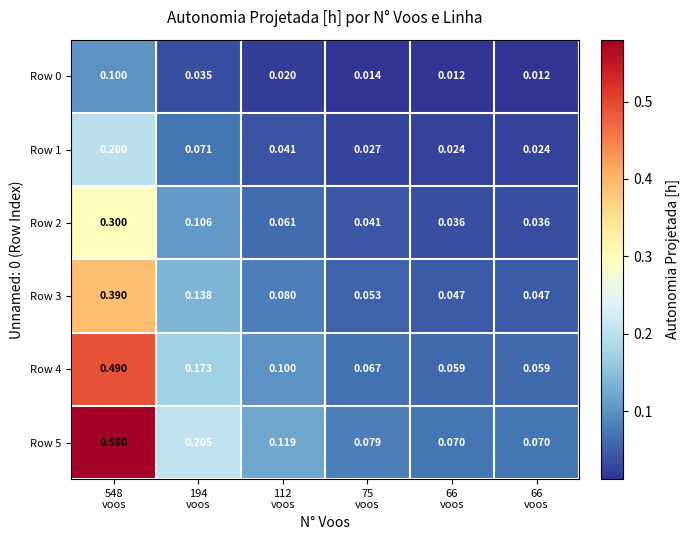

At which category is the sum across all series the highest?

548
voos